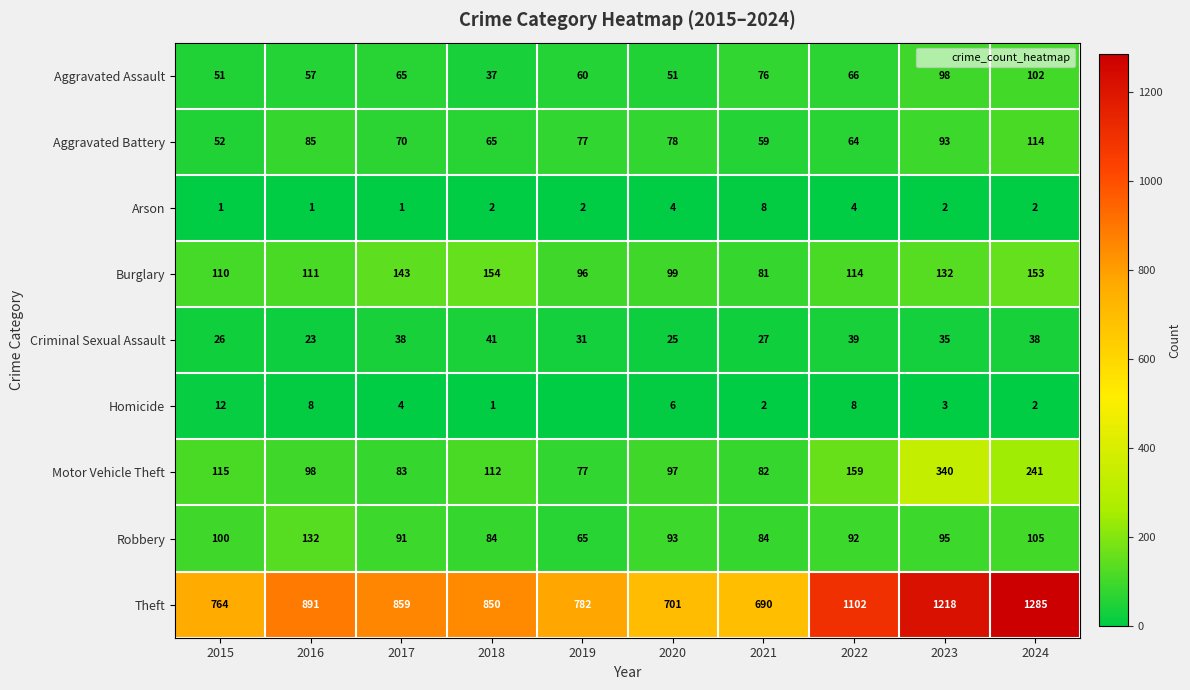

What is the total value across all series at 2023?

2016